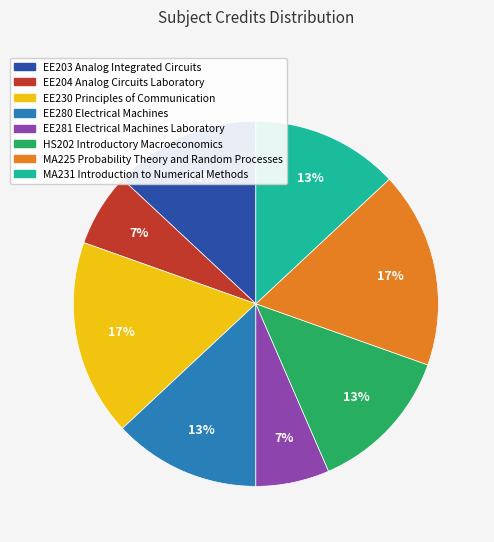

What percentage is the EE280 Electrical Machines slice, to the nearest percent?

13%